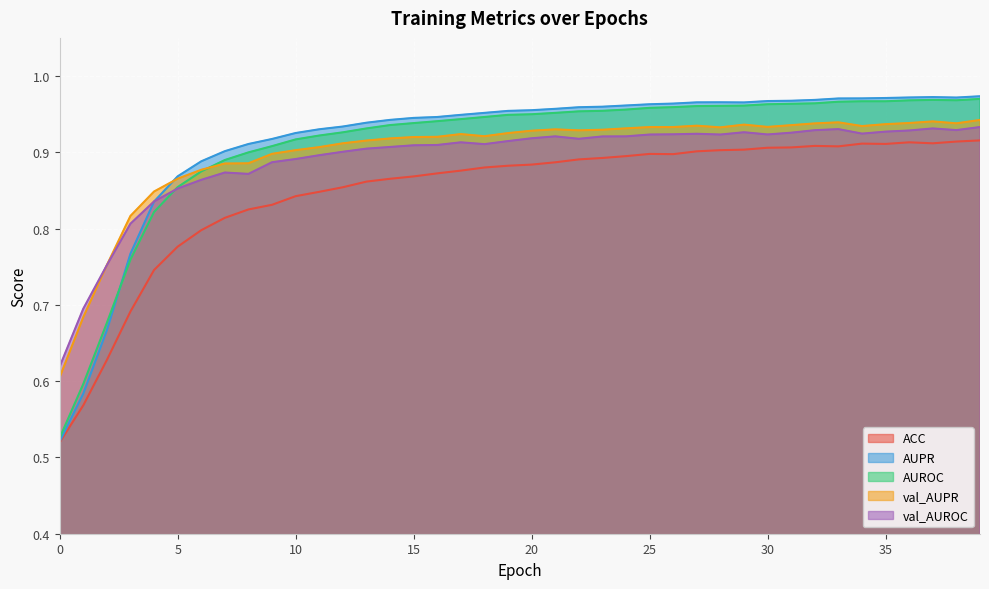

What is the sum of all ACC values?

33.9